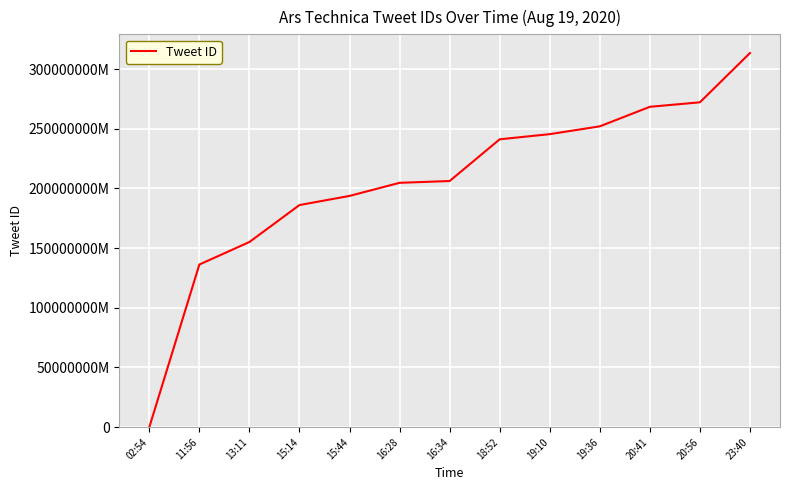

Reading left to right, extract all data points from this chart.

0	136222512930816	155095530455042	186052698431488	193700919443456	204673332023296	206181347815426	241125214318592	245442461765636	251986846941187	268344607387652	272117849260032	313389209354242